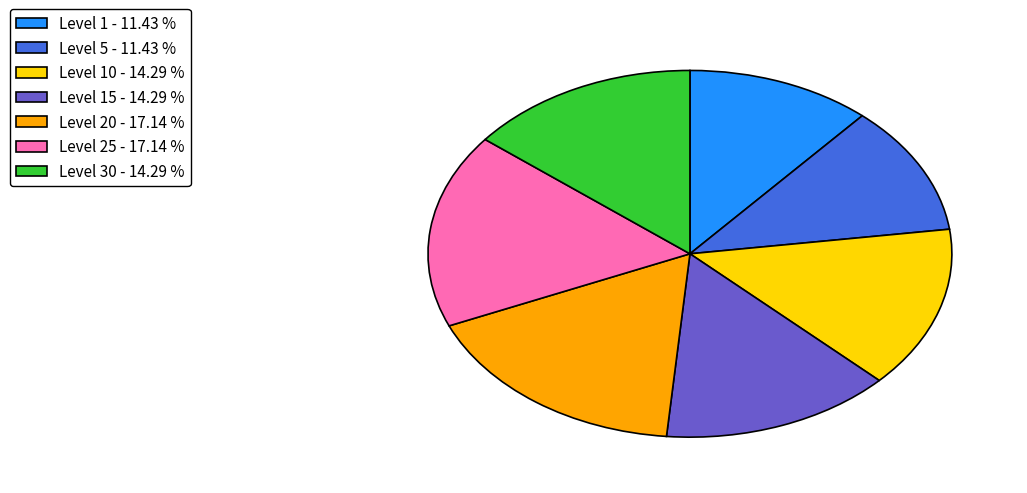

Is there any slice that represents more than half of the pie?

No